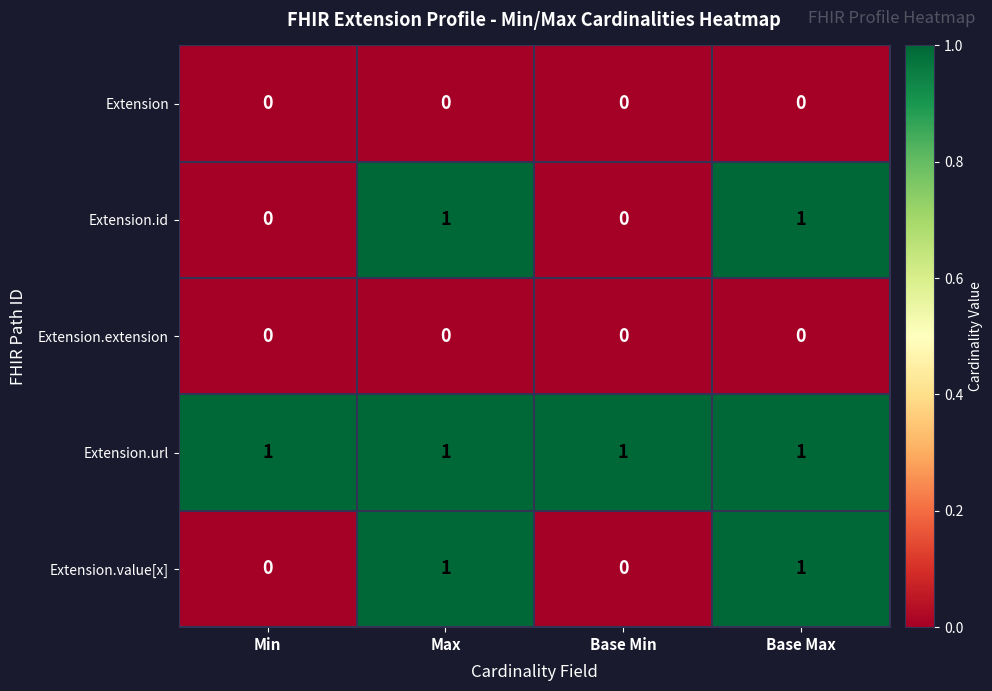

The Extension.url series shows 1 at Base Max. True or false?

True